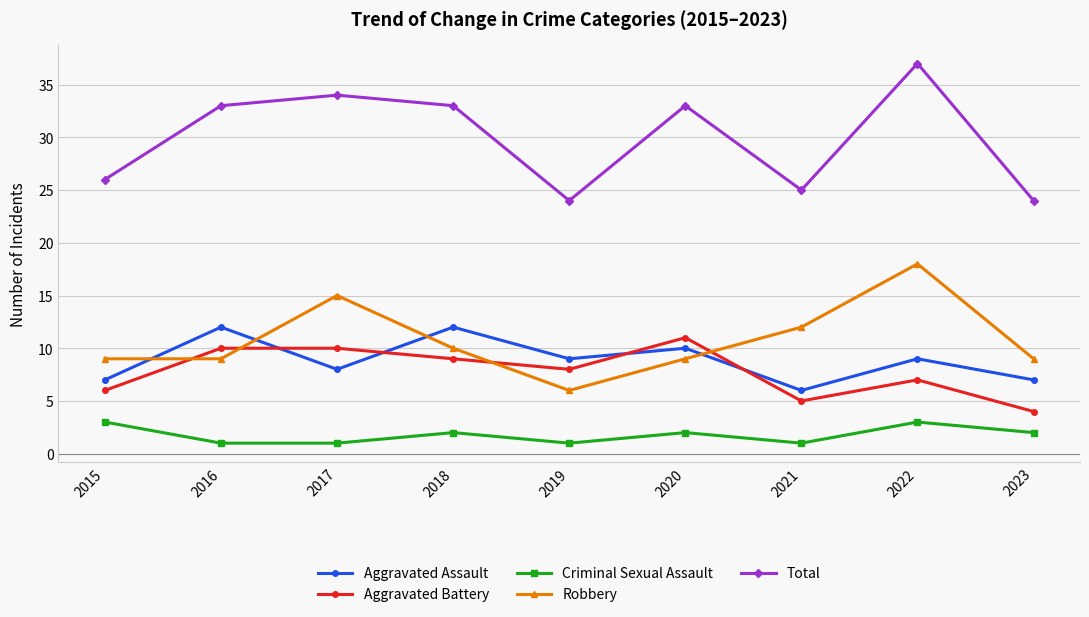

Is it true that Aggravated Assault equals 14 at 2020?

False